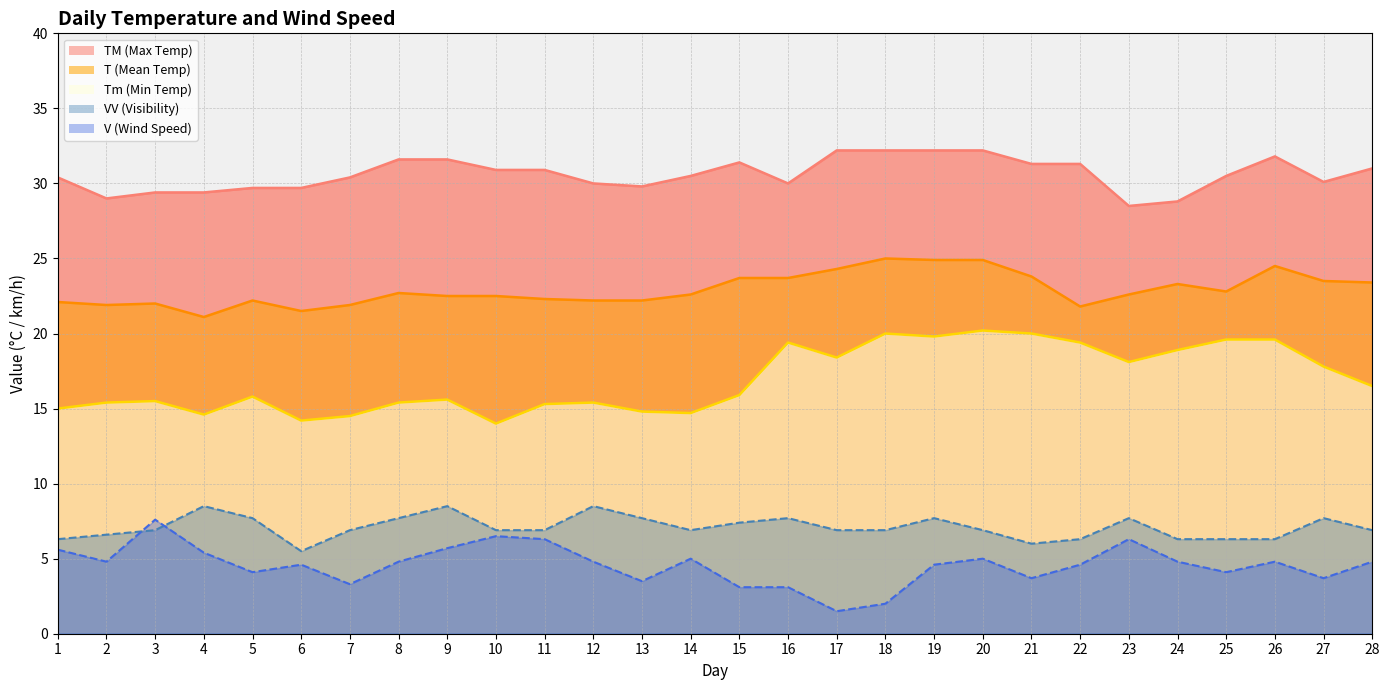

At which label is T closest to 23?

25